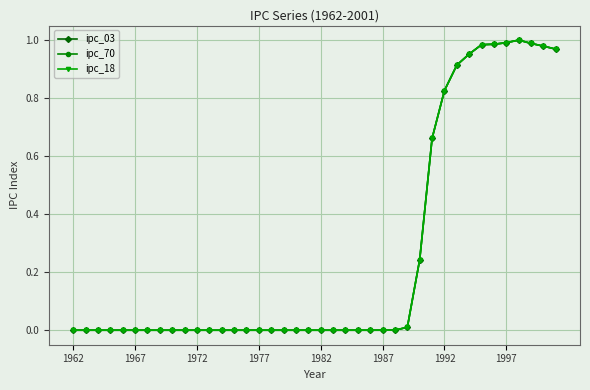

True or false: ipc_70 has more than 1 points higher than both neighbors.

False